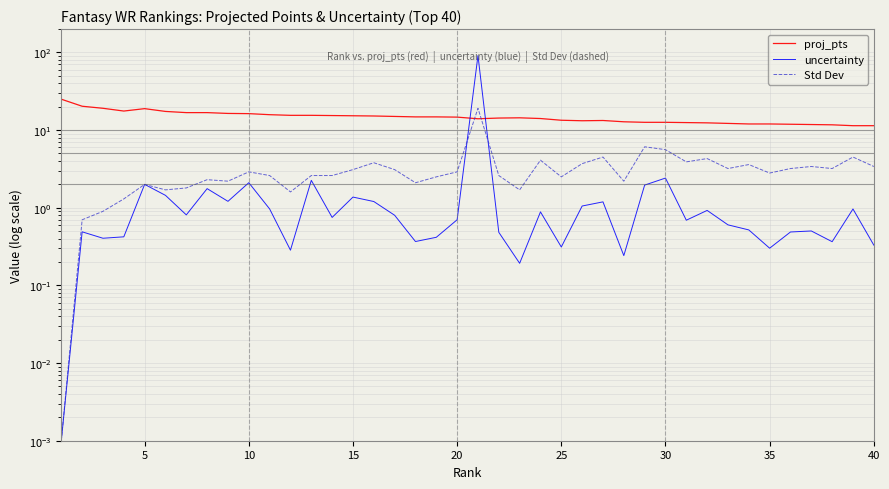

What is the sum of all proj_pts values?

590.6